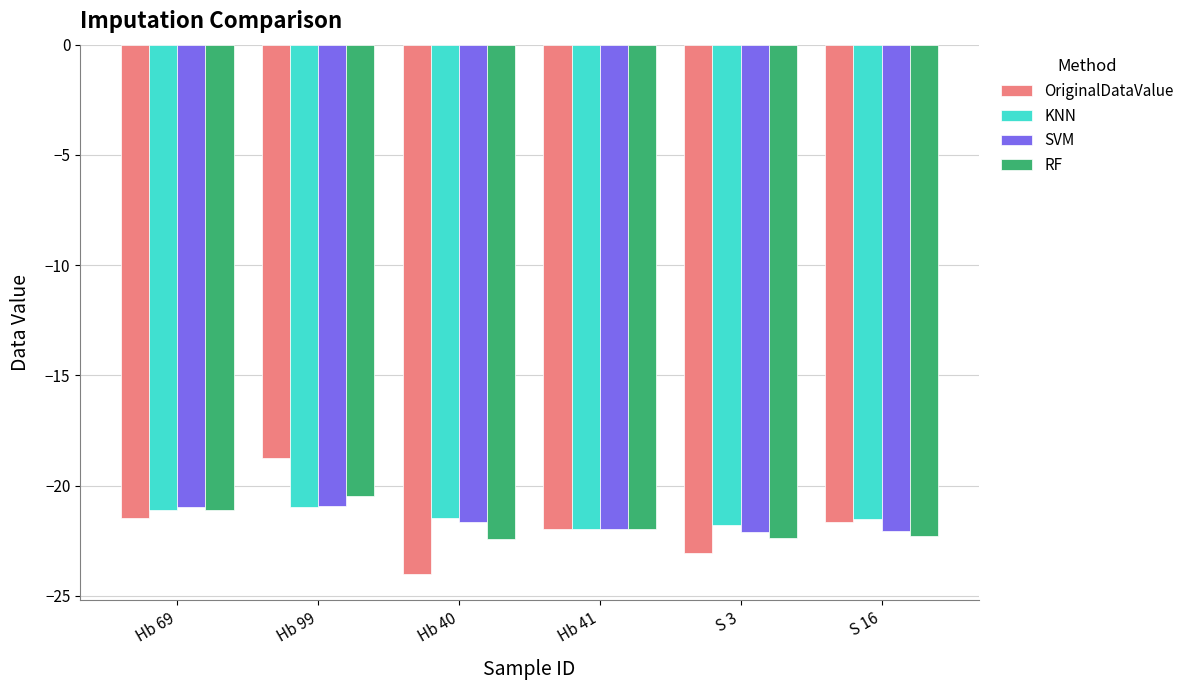

The KNN series shows -4.7 at S 16. True or false?

False